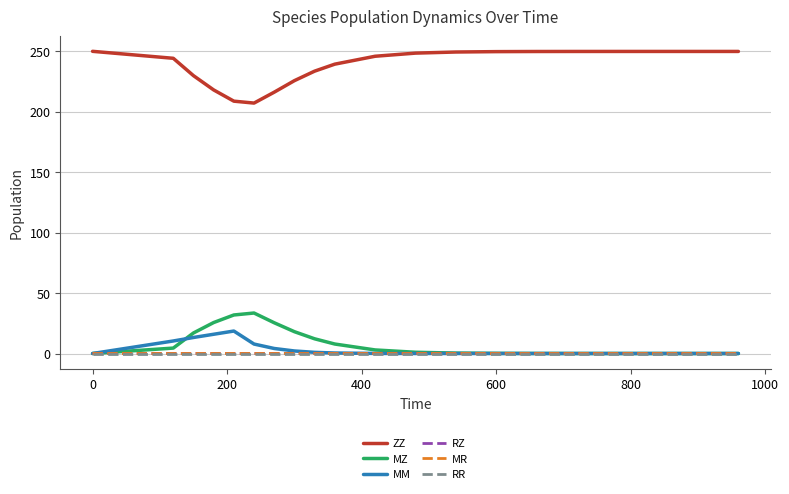

Which series has the largest total across all categories?

ZZ